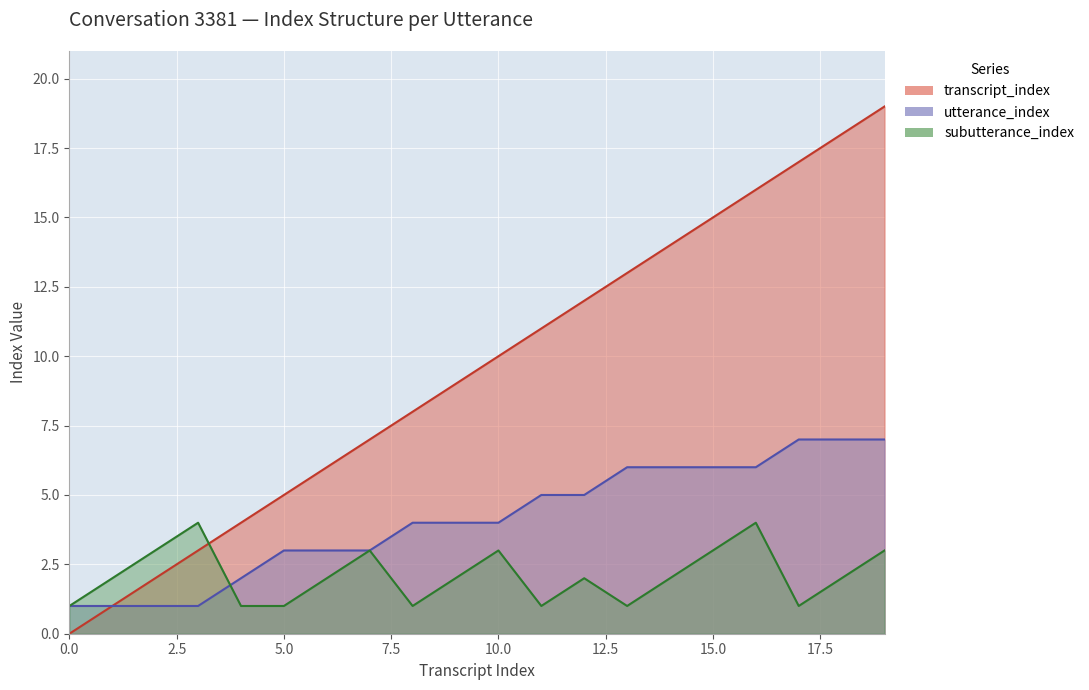

True or false: subutterance_index has a value of 3 at 9.

False